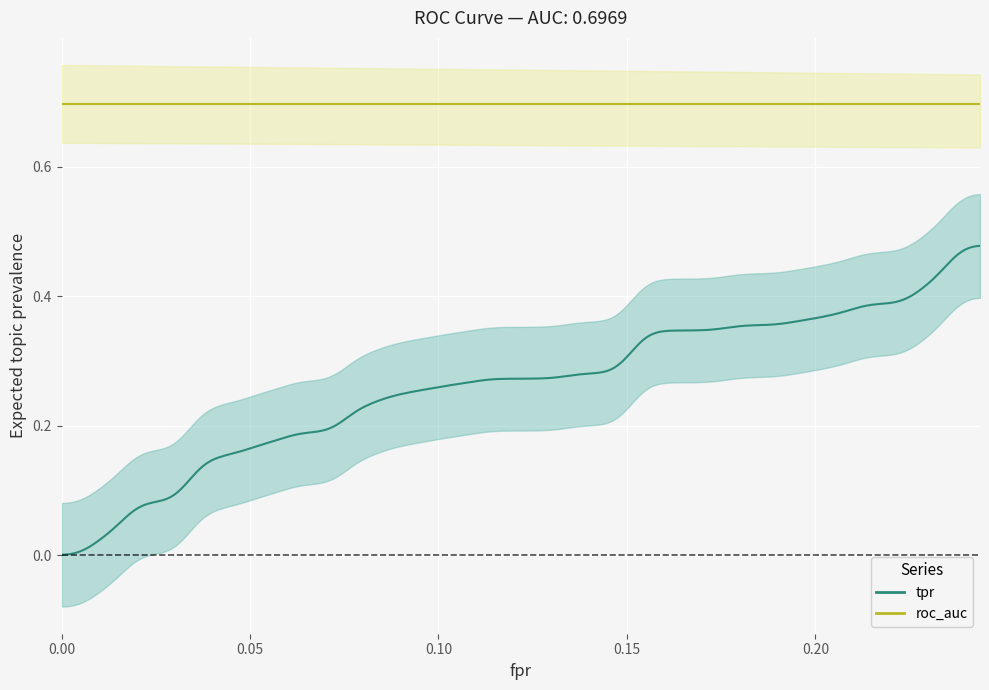

True or false: fpr and tpr cross at least once.

True